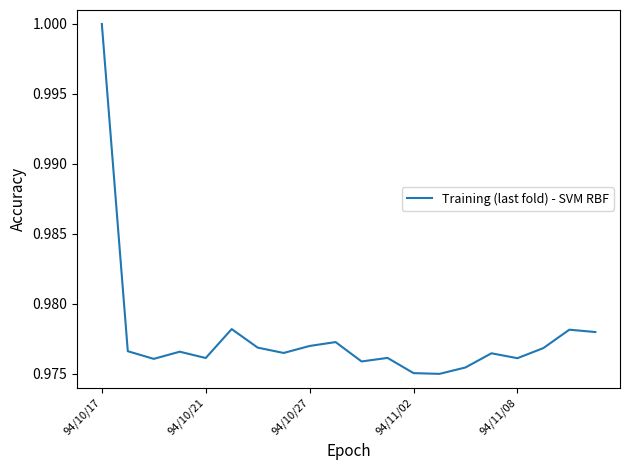

How many interior local valleys (lower than both neighbors) does the data have?

6